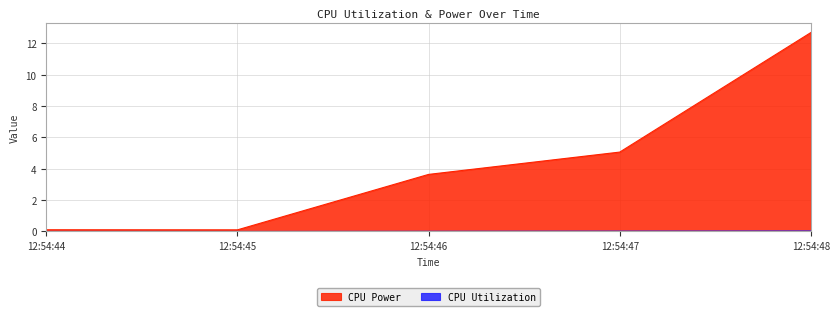

What are all the series names shown in the legend?

CPU Utilization, CPU Power